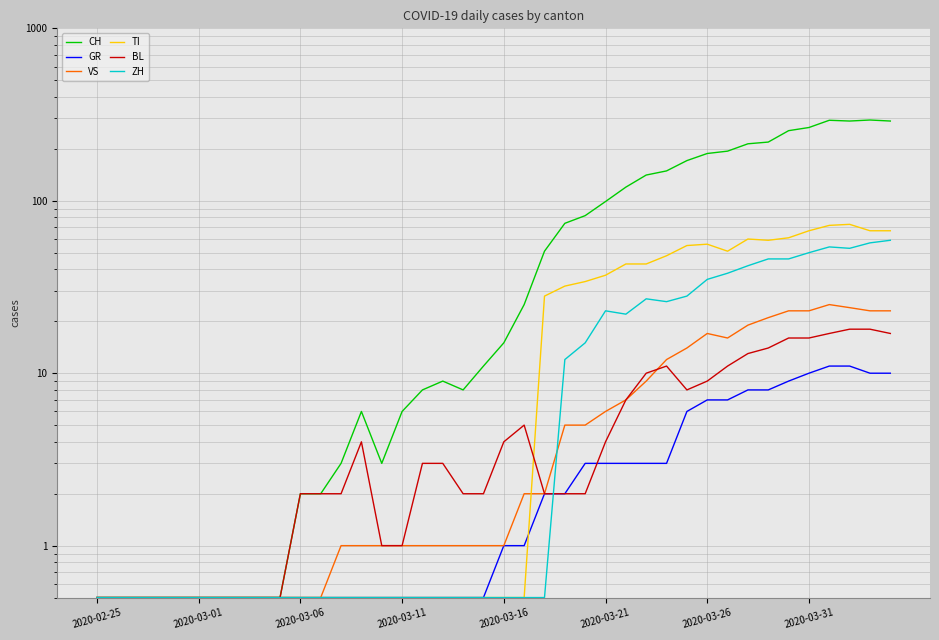

Does the chart display data point markers on the line(s)?

No